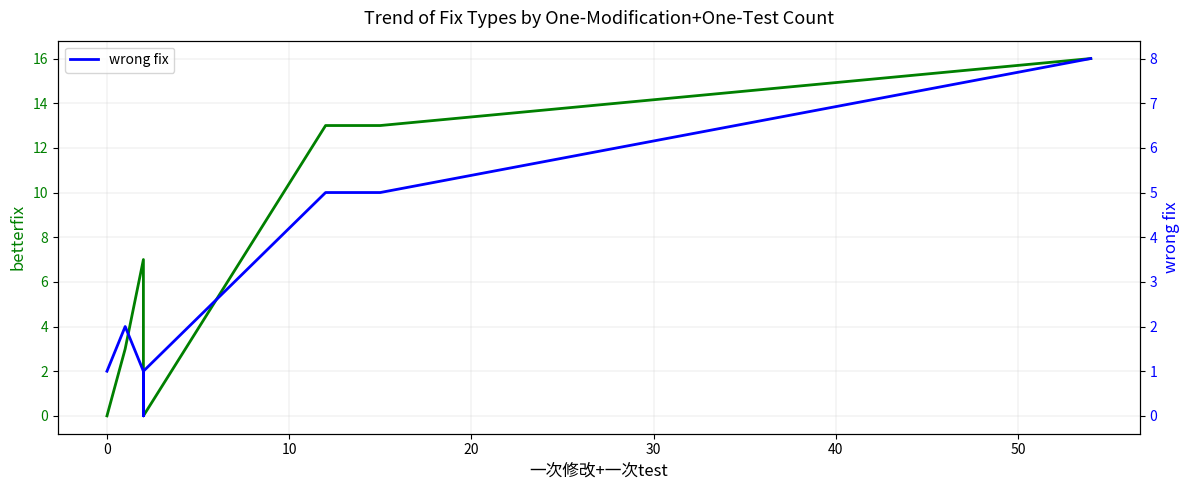

Which series has the largest range (max minus min)?

betterfix